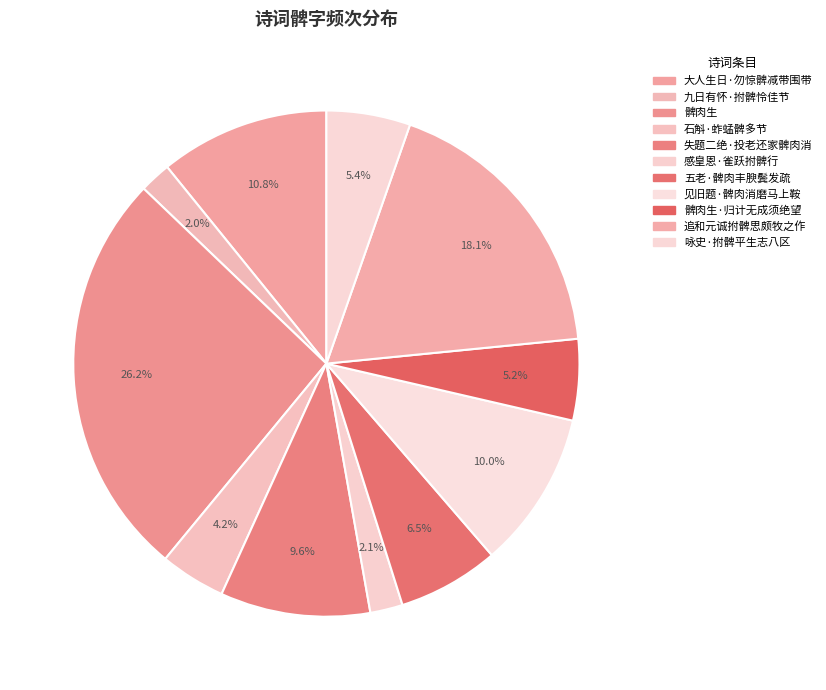

Does 咏史·拊髀平生志八区 account for over 50% of the chart?

No